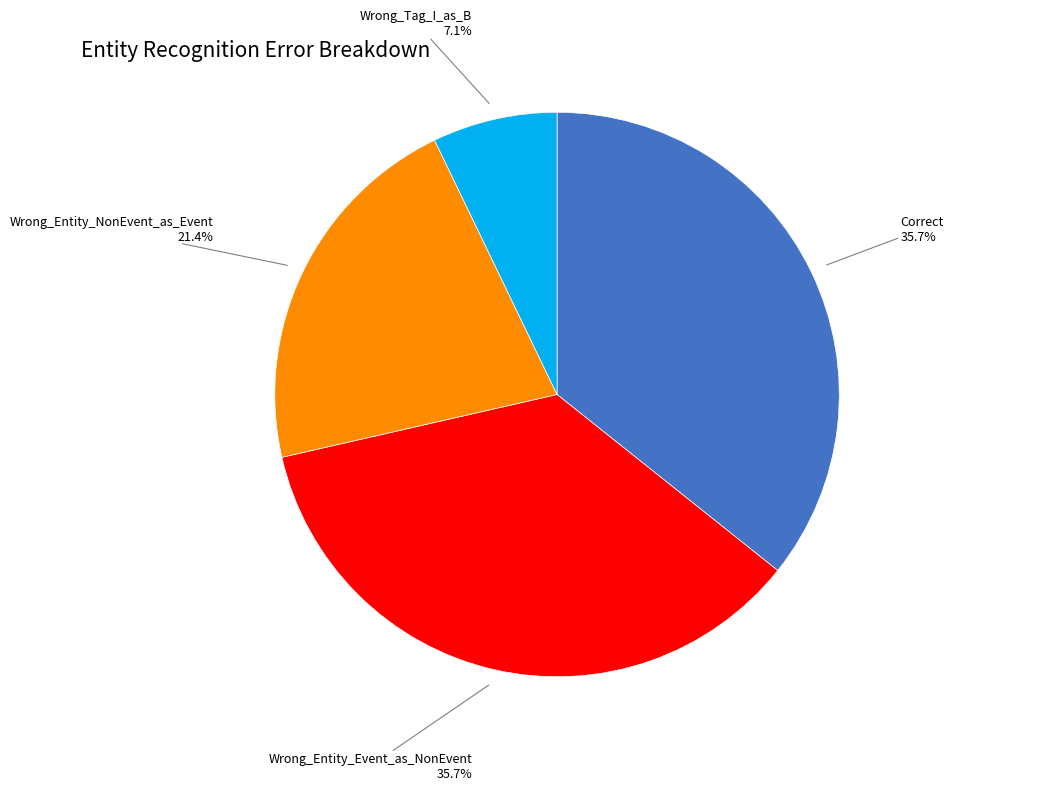

Count the number of slices in the pie.

4